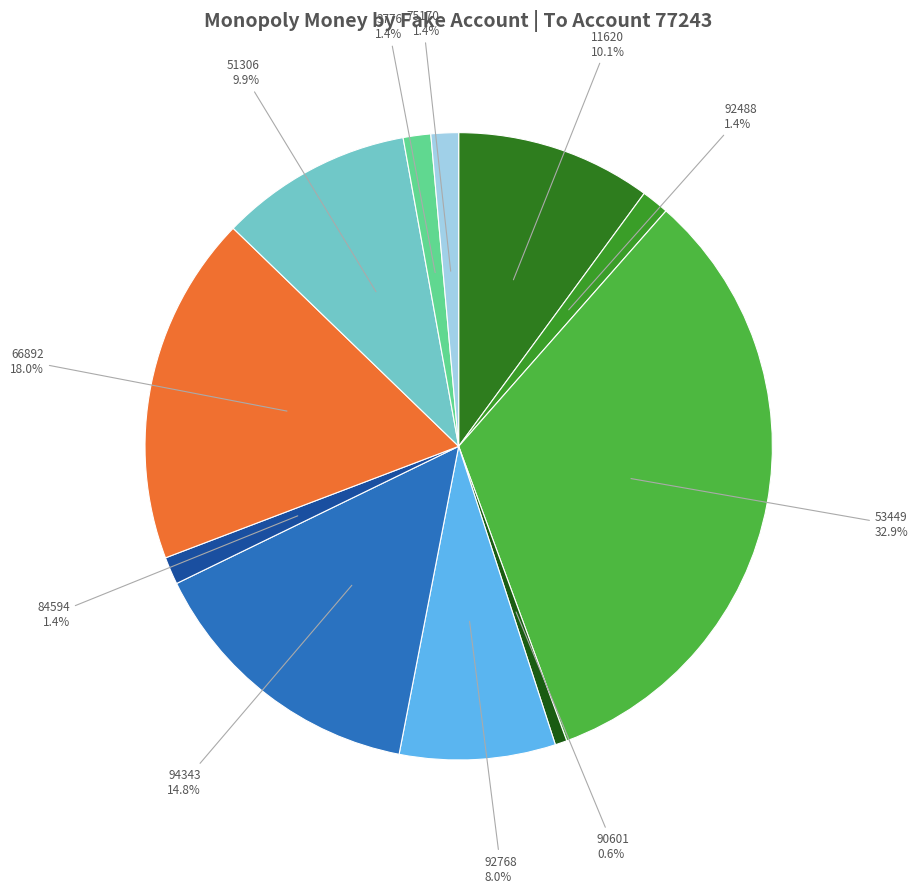

Is it true that 75170 is 1% of the pie?

True